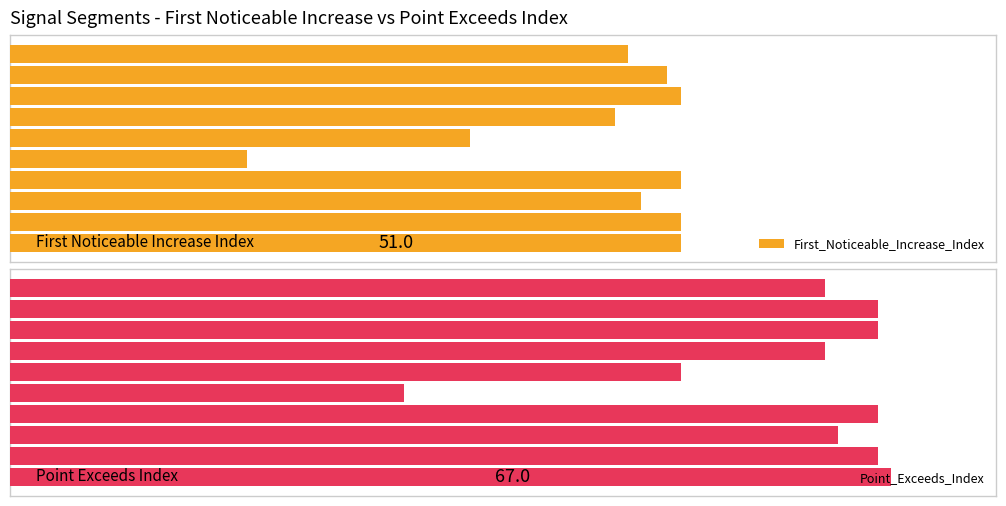

The First_Noticeable_Increase_Index series shows 86 at 2. True or false?

False